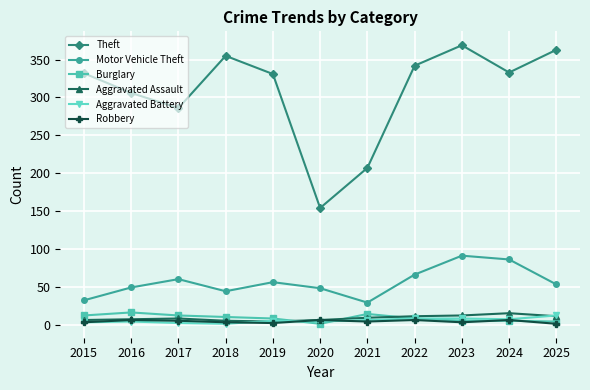

At which category does the chart reach its peak across all series?

2023